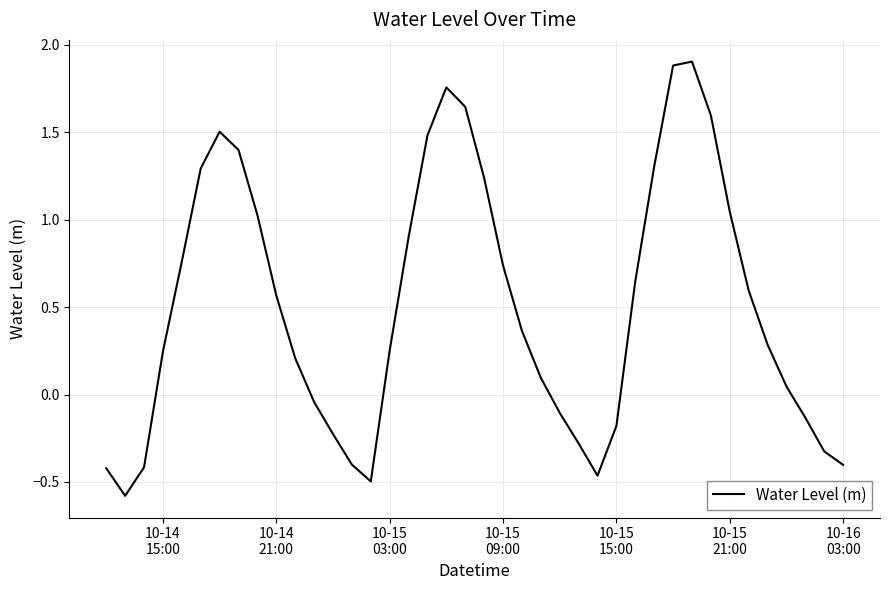

What is the maximum value shown in the chart?

1.9